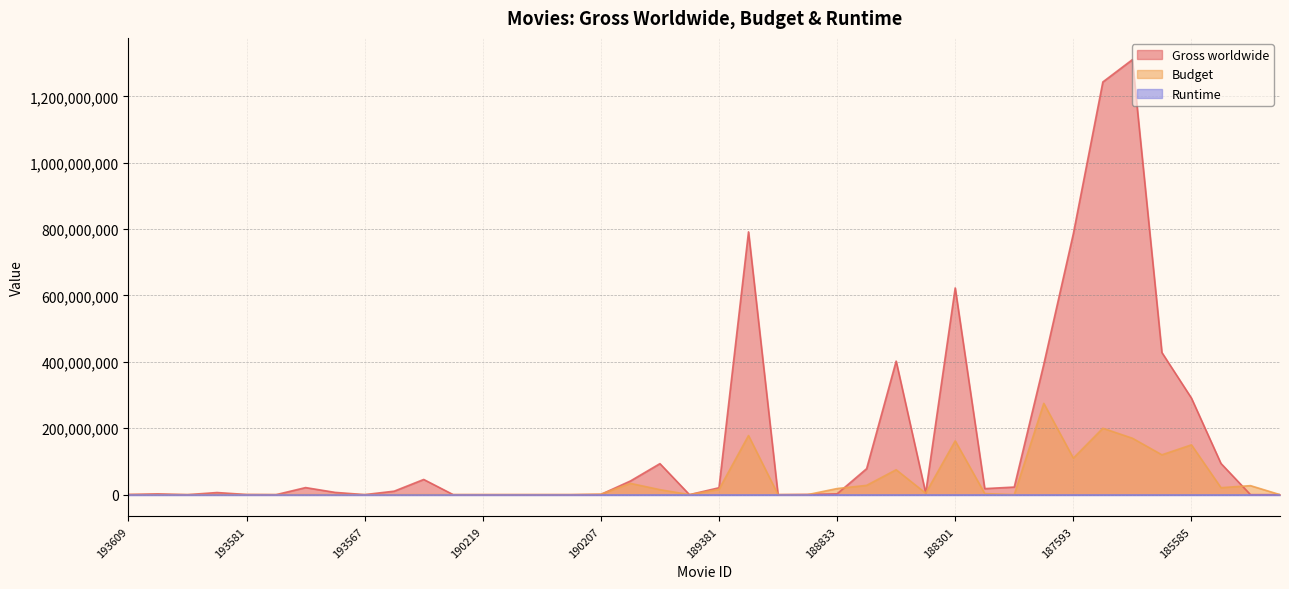

Where is the first local maximum for Gross worldwide?

193587